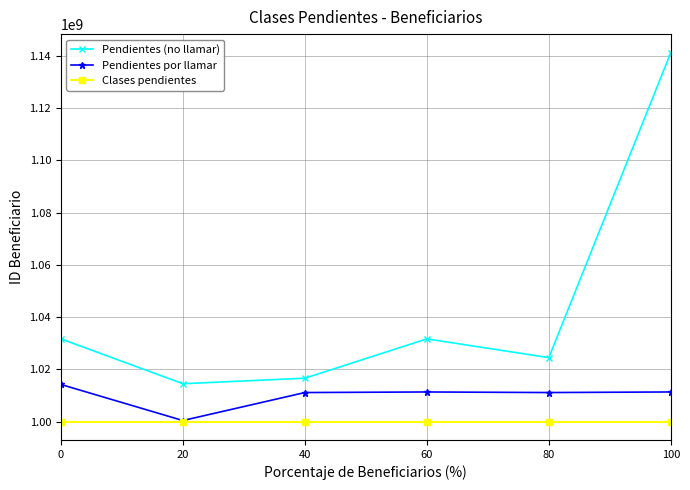

True or false: Pendientes (no llamar) and Pendientes por llamar cross at least once.

False